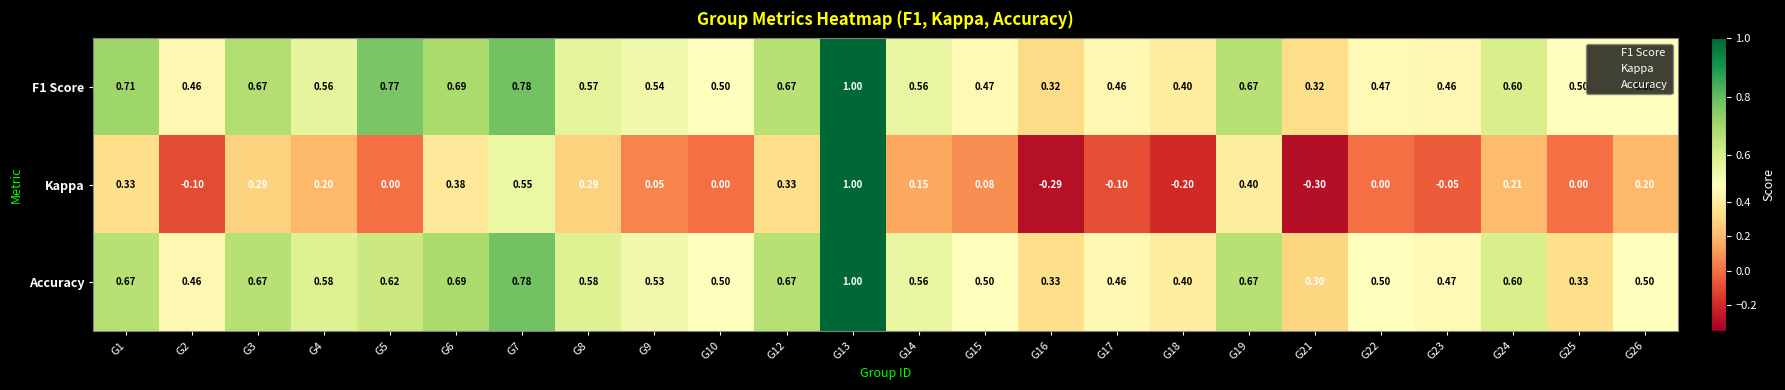

Which series has the largest range (max minus min)?

Kappa